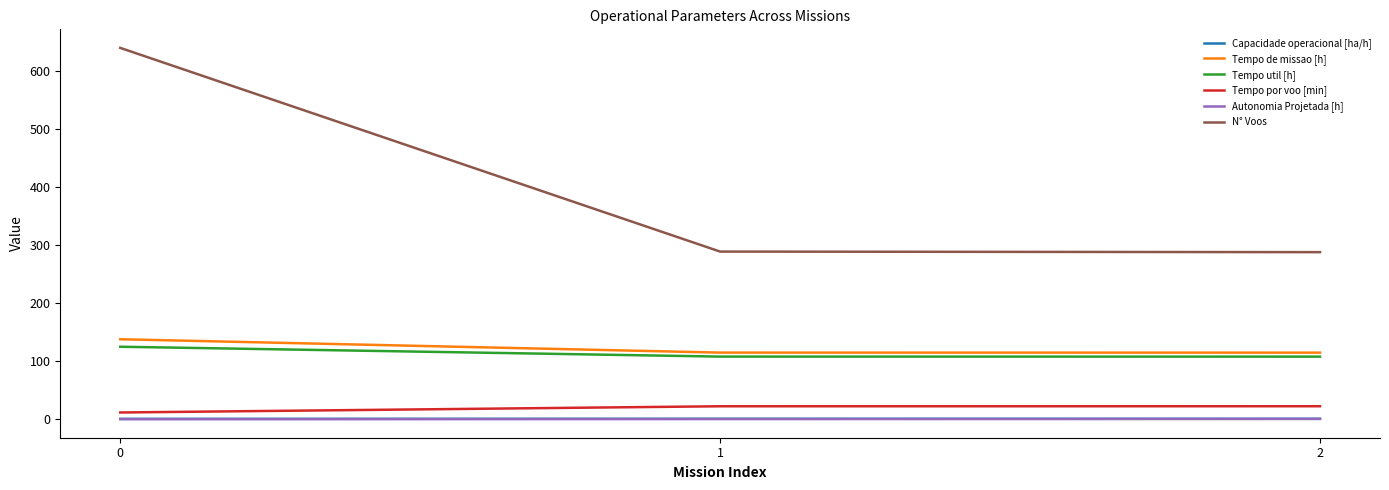

What is the maximum value for Tempo por voo [min]?

22.5